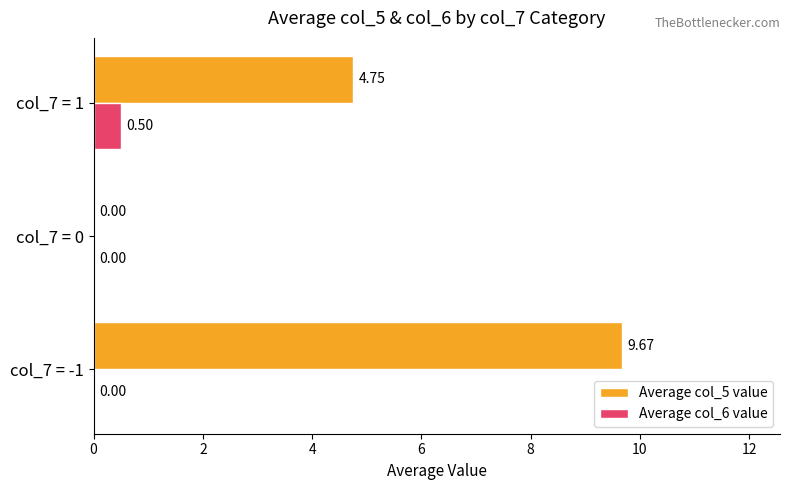

Between col_7 = -1 and col_7 = 0, which series saw the biggest shift?

Average col_5 value